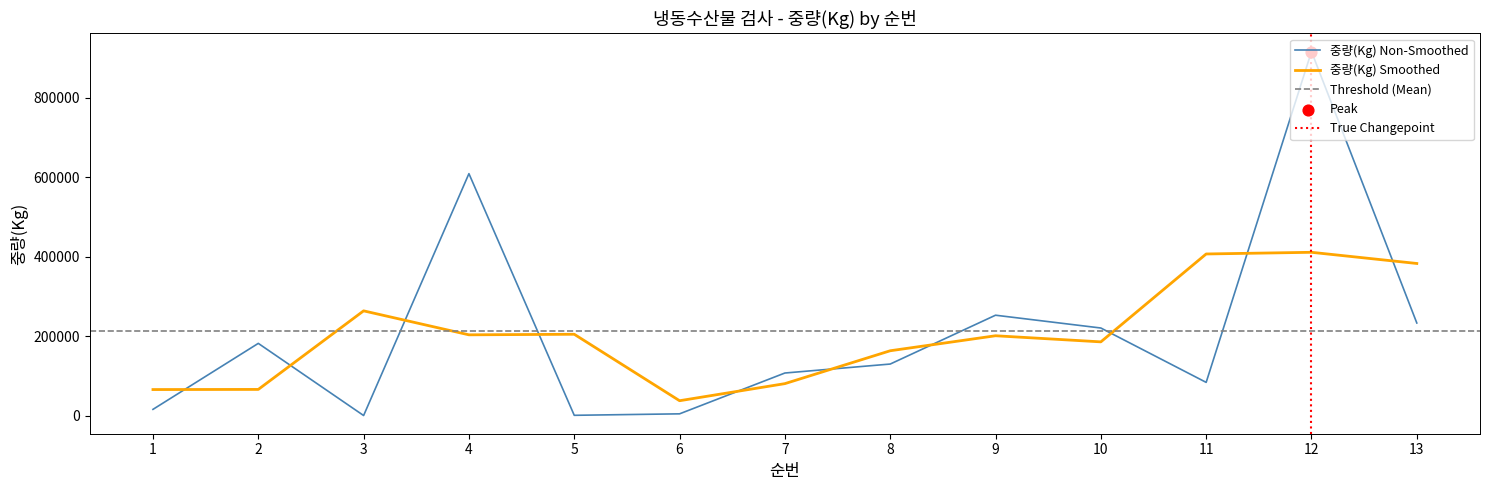

What is the change in value from 12 to 13?

-683067